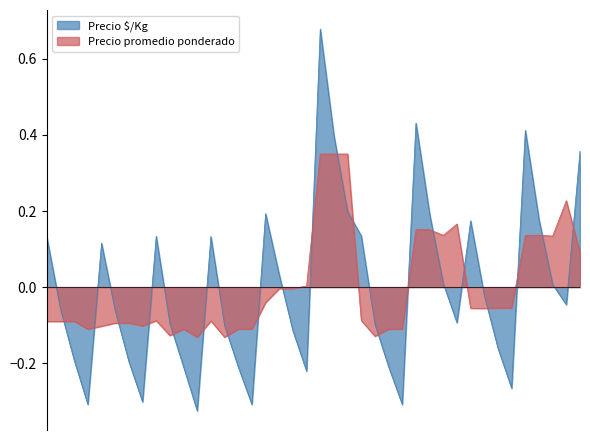

What is the difference between the second highest and minimum values in the Precio $/Kg series?

0.8